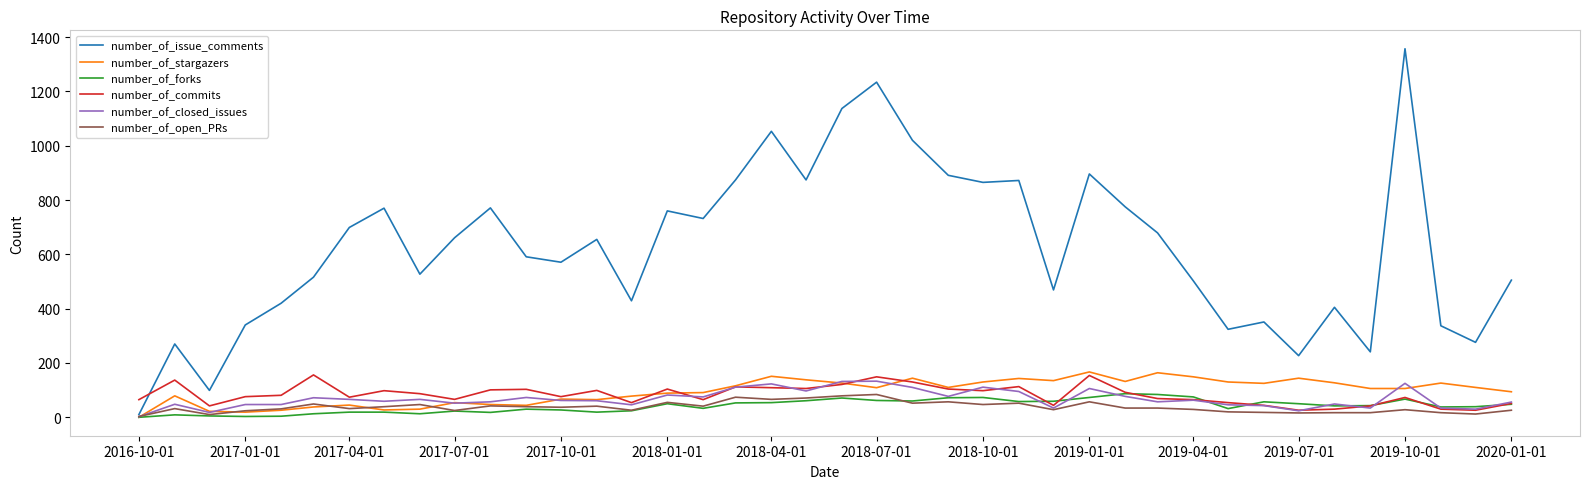

What is the greatest value displayed?

1357